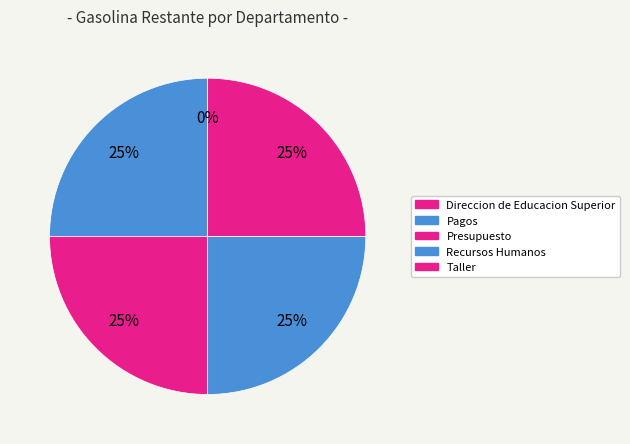

Is there a majority slice in this chart?

No